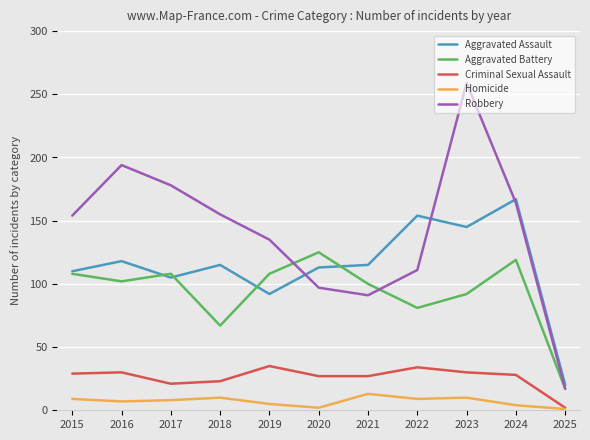

What is the greatest value displayed?

259